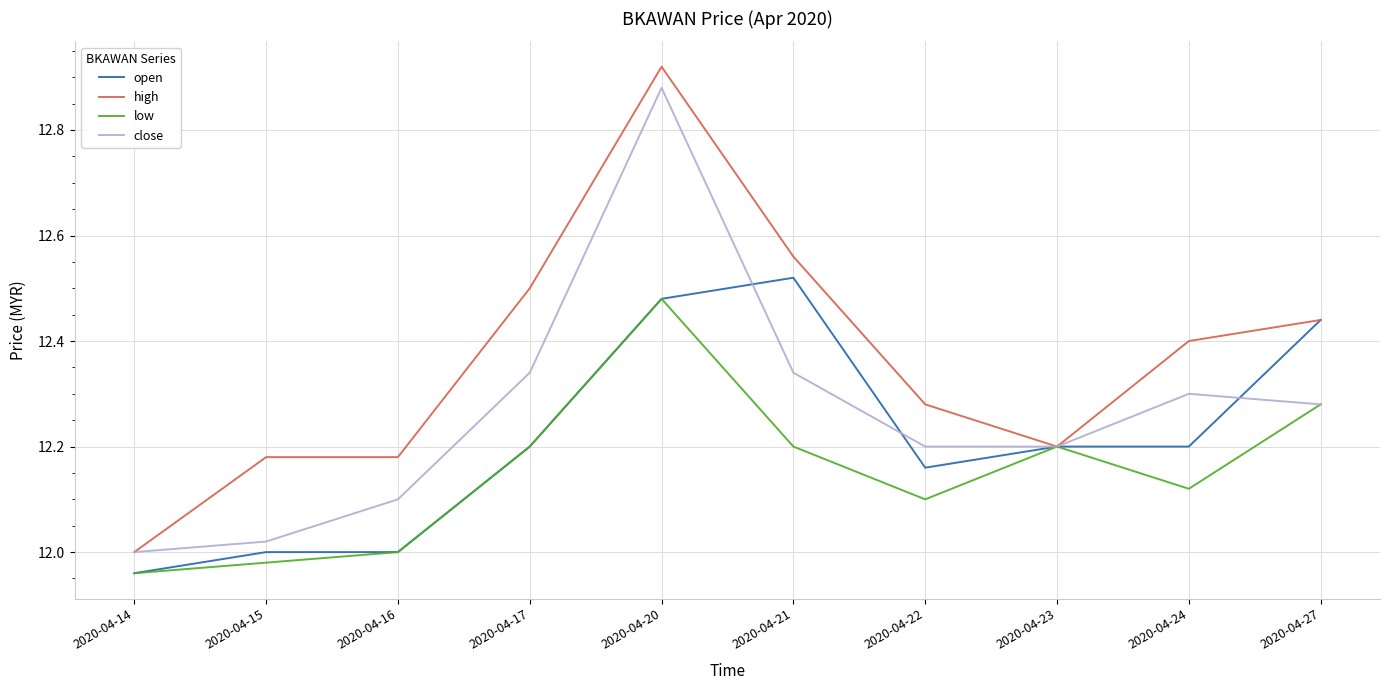

The value of close at 2020-04-21 is 12.3. True or false?

True